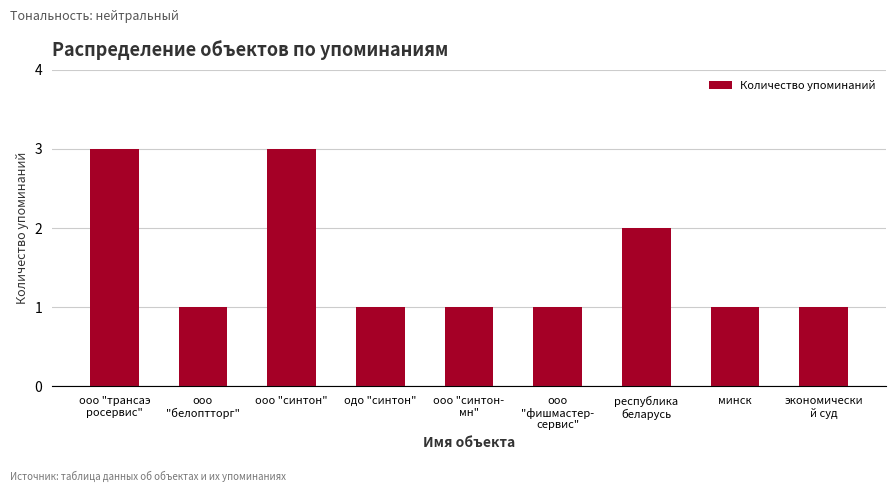

What is the smallest value displayed?

1